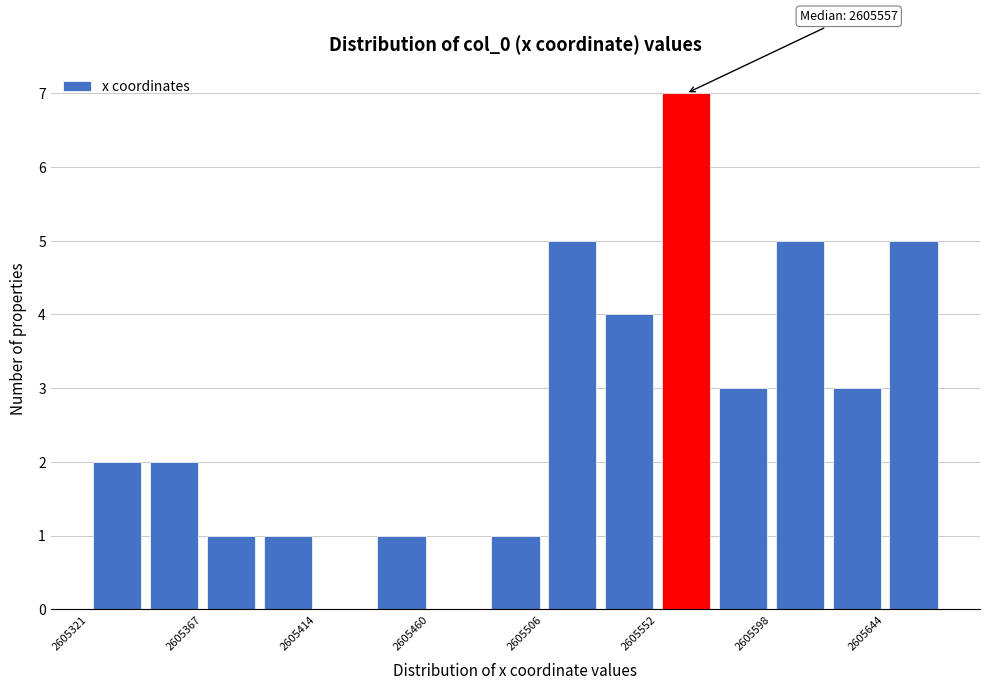

Over which range of the x-axis is the bar tallest?

2605550 to 2605575